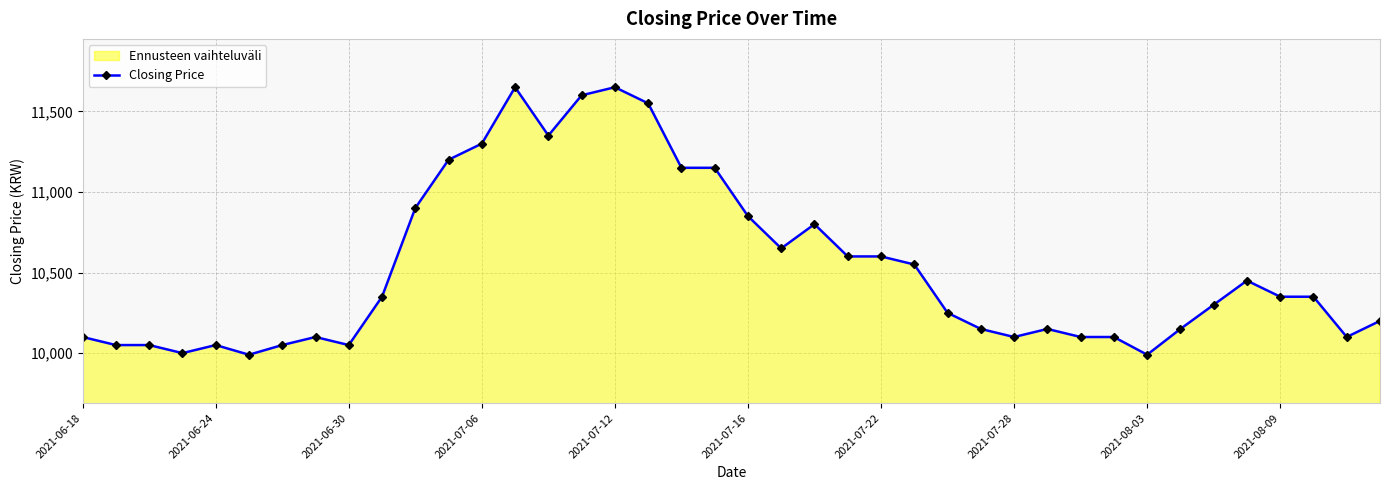

Read the value at 2021-07-22.

10600